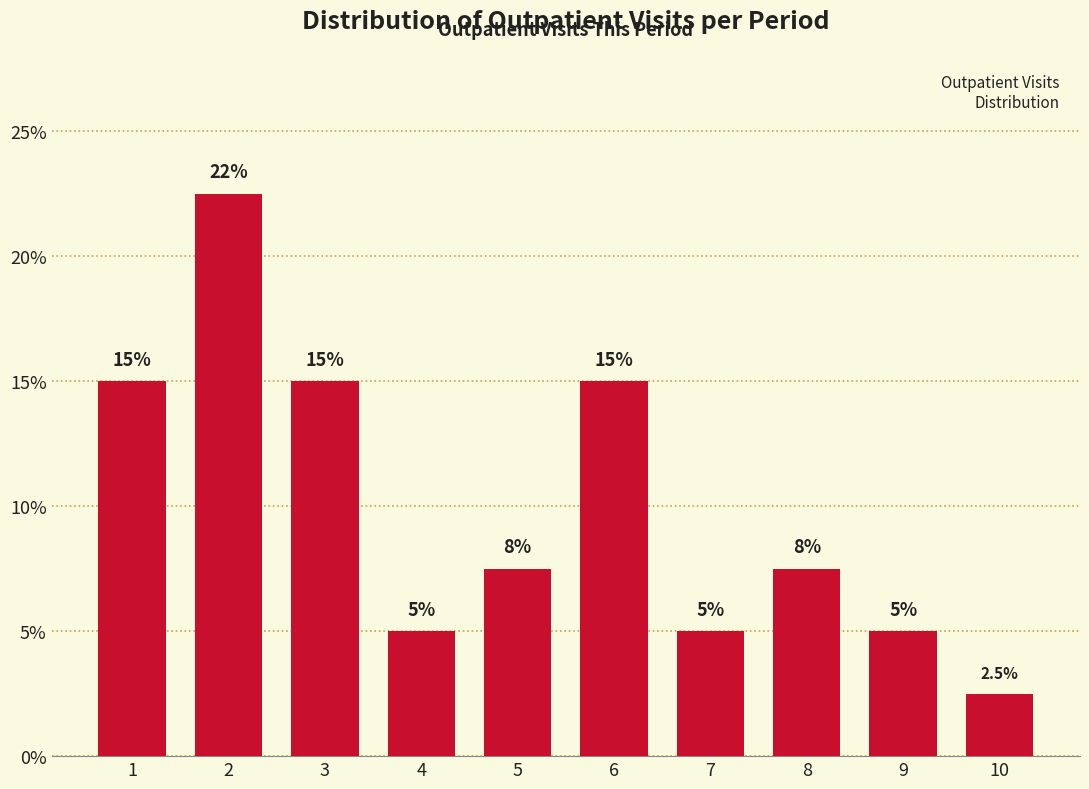

Reading left to right, transcribe all the data shown in this chart.

15.0	22.5	15.0	5.0	7.5	15.0	5.0	7.5	5.0	2.5